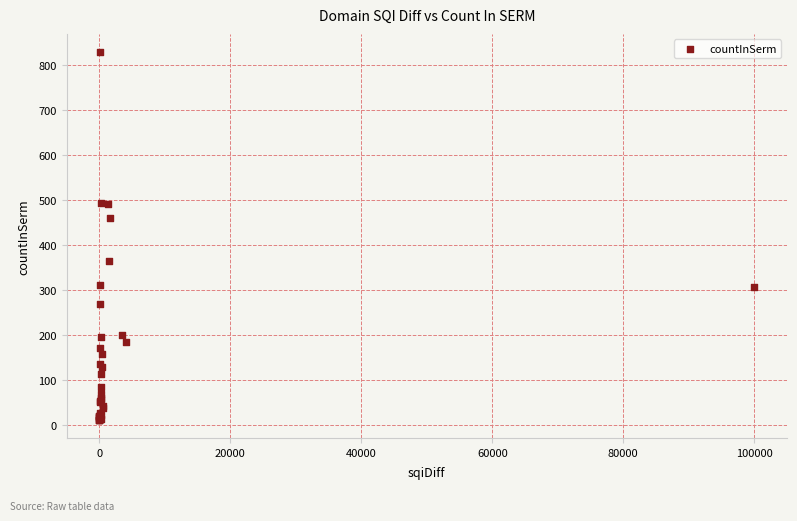

What Y value in the scatter plot is closest to 420?

460